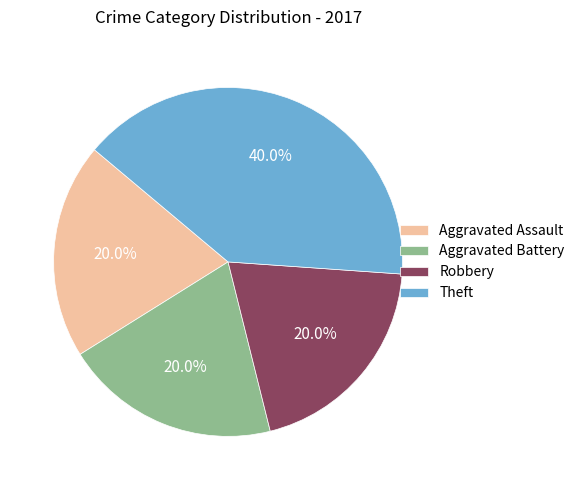

Count the number of slices in the pie.

4